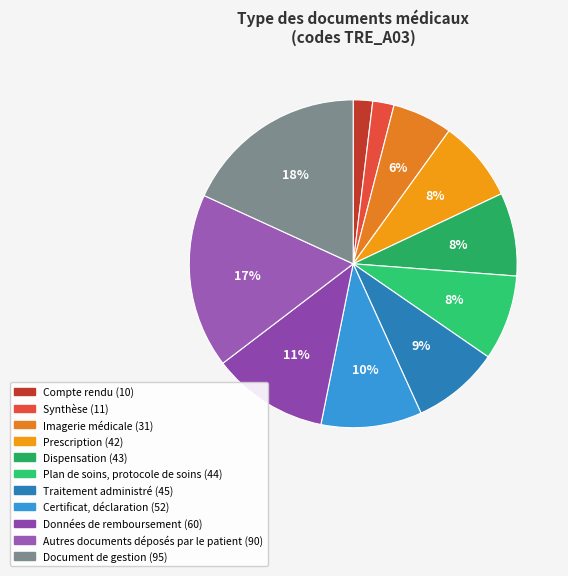

Rank the categories by value from highest to lowest.

Document de gestion, Autres documents déposés par le patient, Données de remboursement, Certificat, déclaration, Traitement administré, Plan de soins, protocole de soins, Dispensation, Prescription, Imagerie médicale, Synthèse, Compte rendu